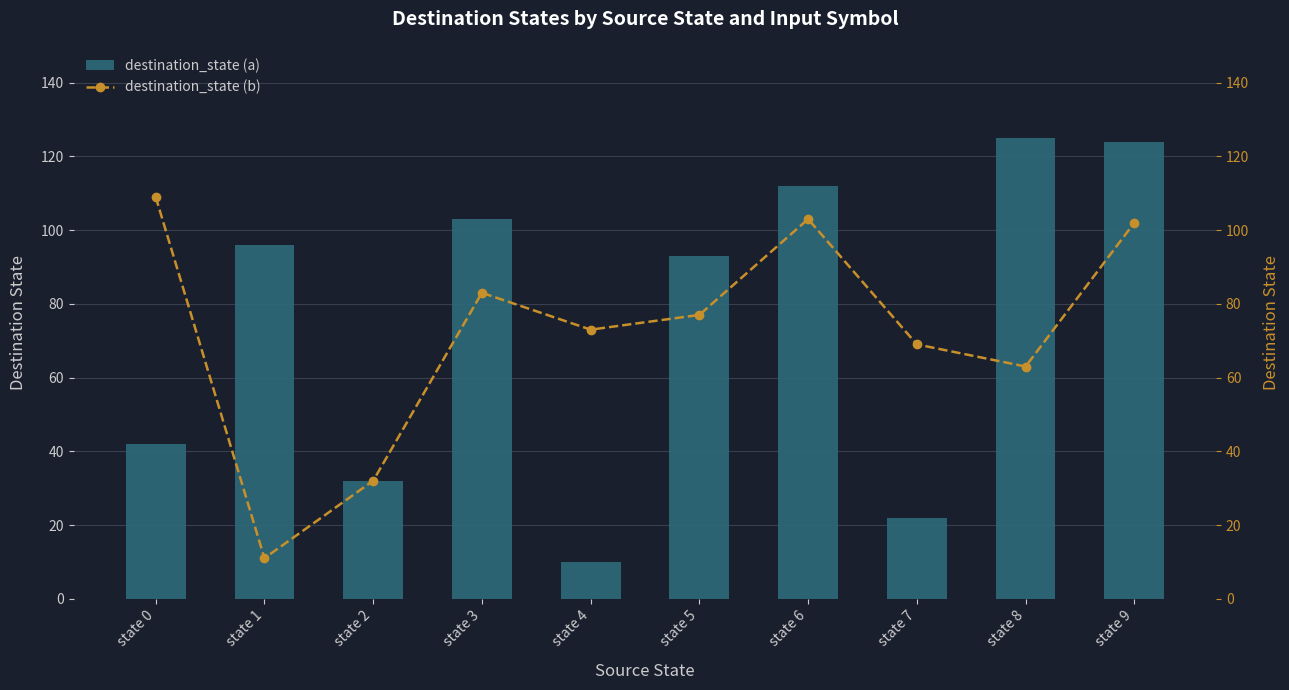

The value of destination_state (b) at state 5 is 17. True or false?

False